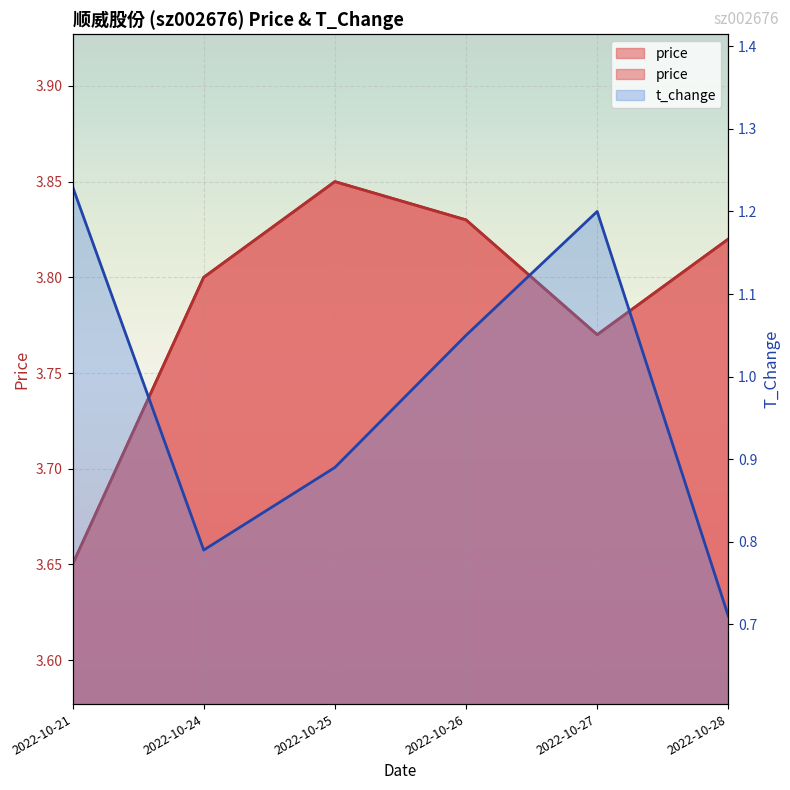

Reading right to left, list all the values displayed in this chart.

price: 3.8	3.8	3.8	3.9	3.8	3.6
t_change: 0.7	1.2	1.1	0.9	0.8	1.2